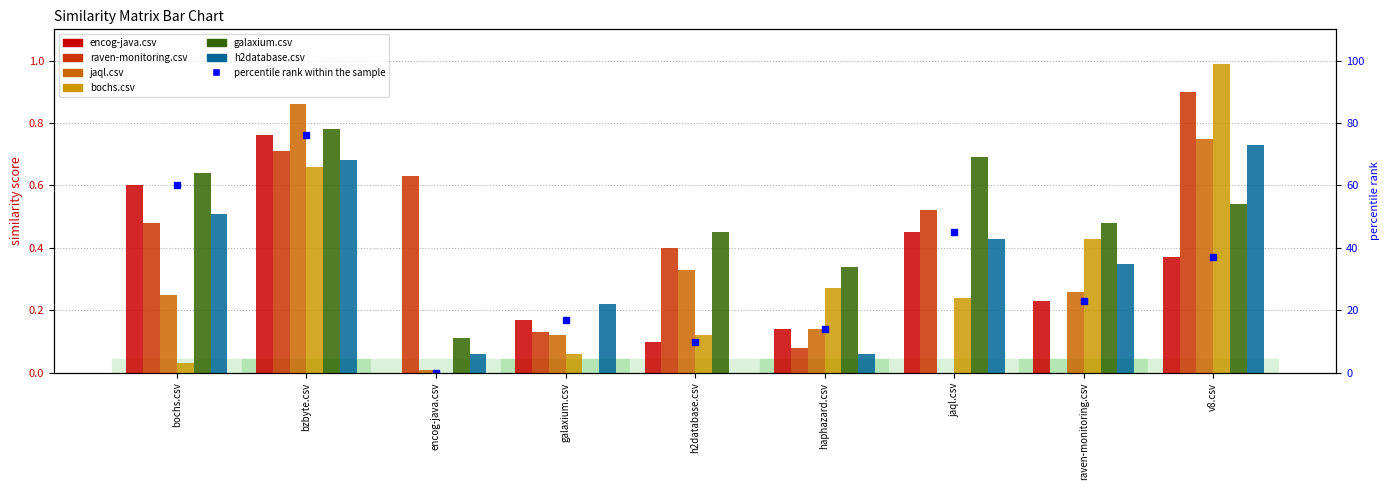

Are the bars horizontal?

No